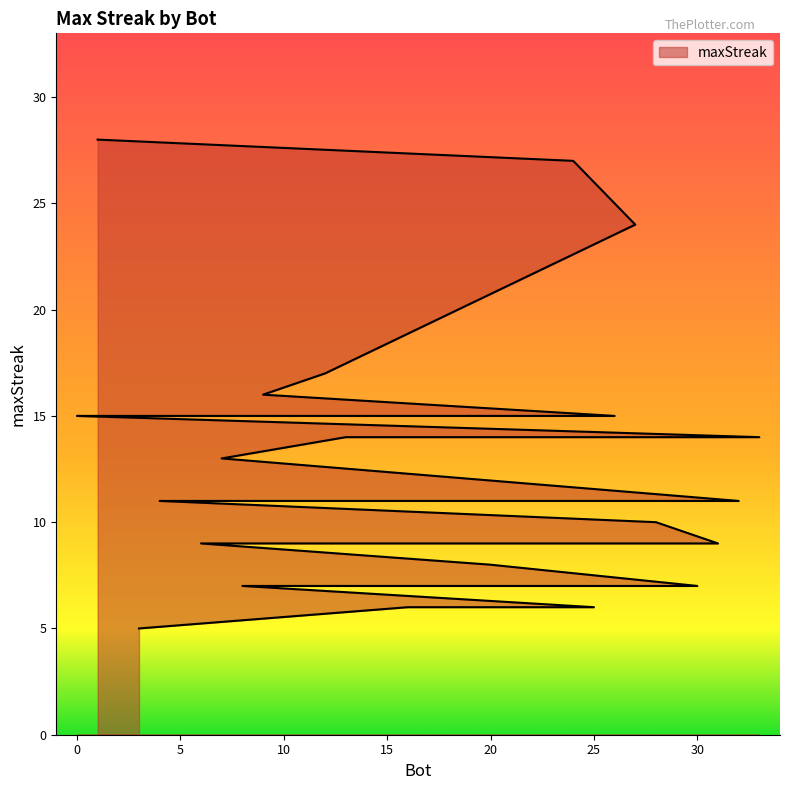

Rank the categories by value from highest to lowest.

1, 24, 27, 12, 9, 26, 14, 11, 2, 0, 33, 13, 7, 32, 23, 21, 19, 5, 4, 28, 31, 18, 17, 15, 10, 6, 20, 30, 29, 22, 8, 25, 16, 3